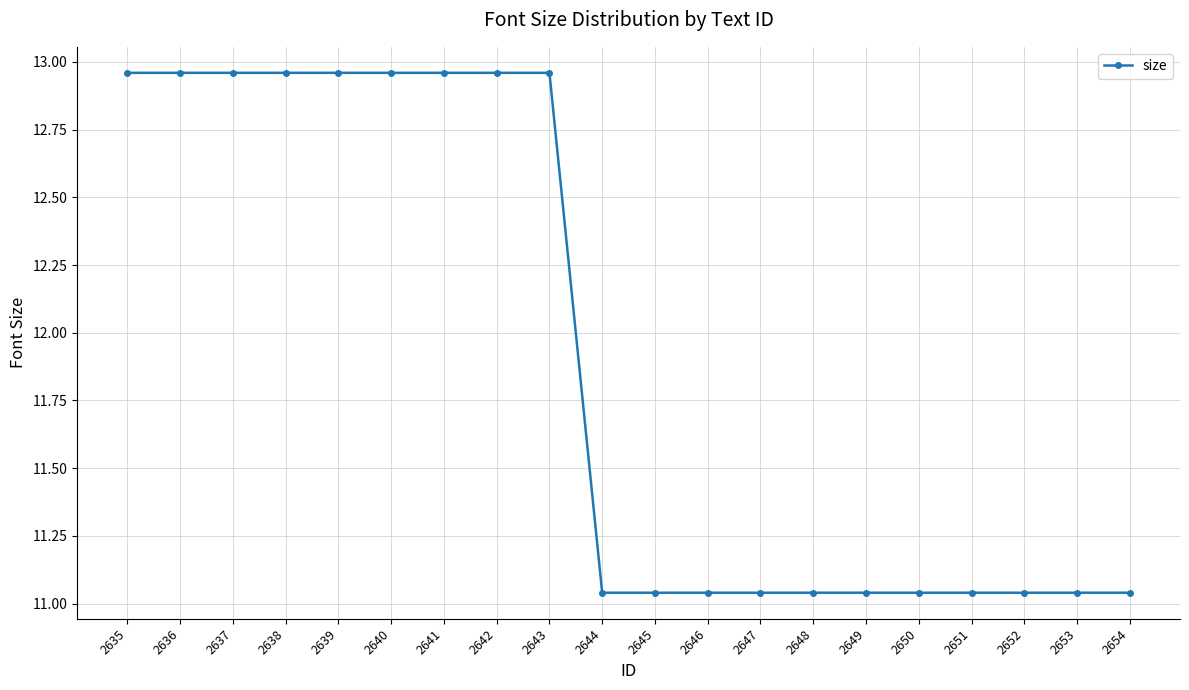

What is the sum of the values at 2636 and 2640?

25.9